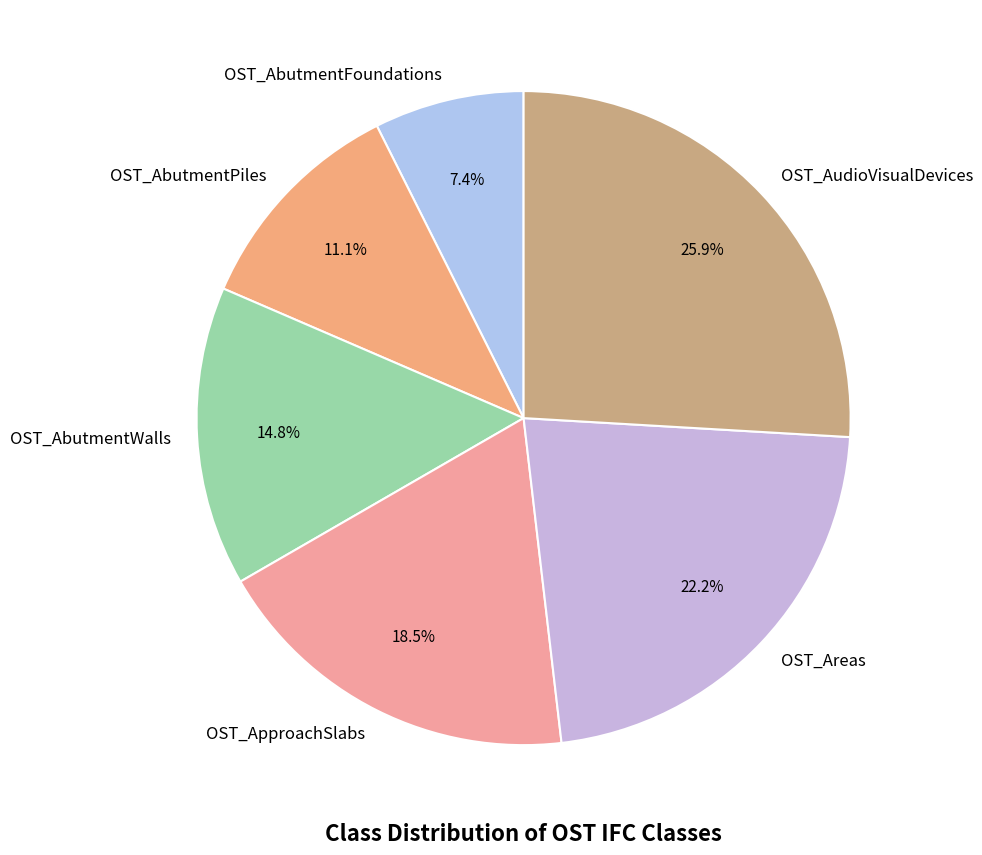

What is the largest slice in the pie chart?

OST_AudioVisualDevices